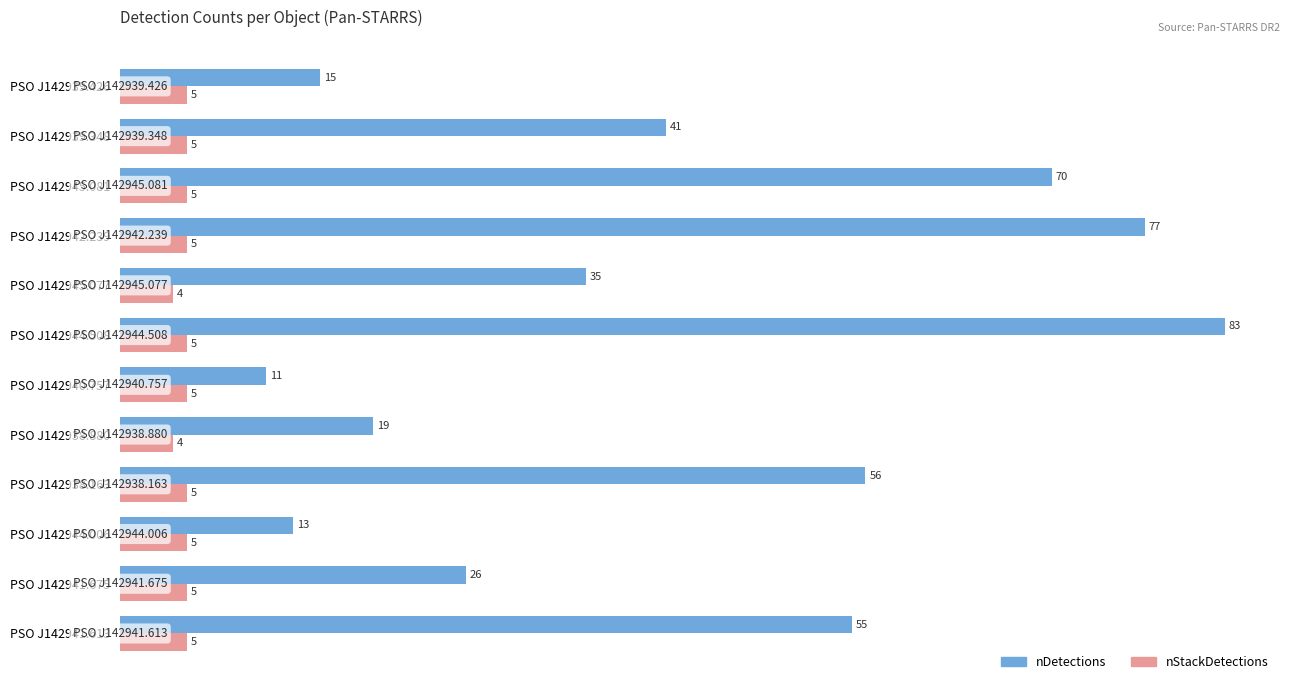

At which category is the sum across all series the highest?

PSO J142944.508